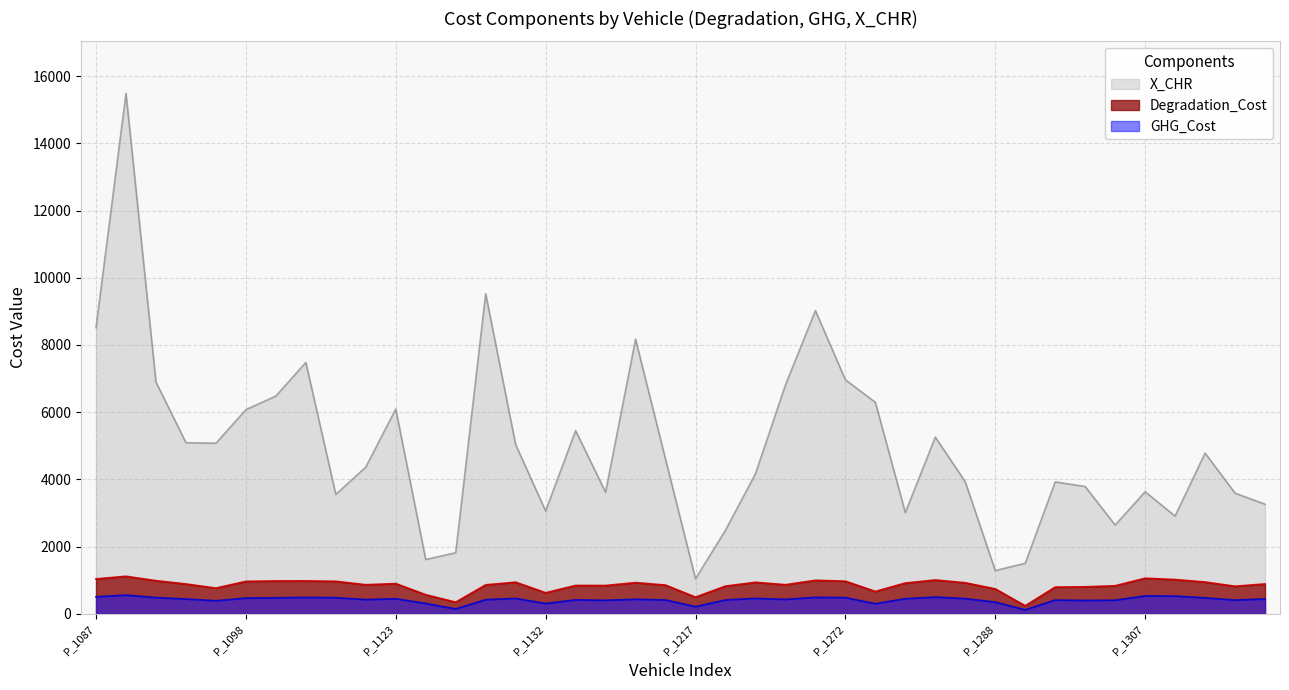

Which category has the lowest value in the Degradation_Cost series?

P_1294